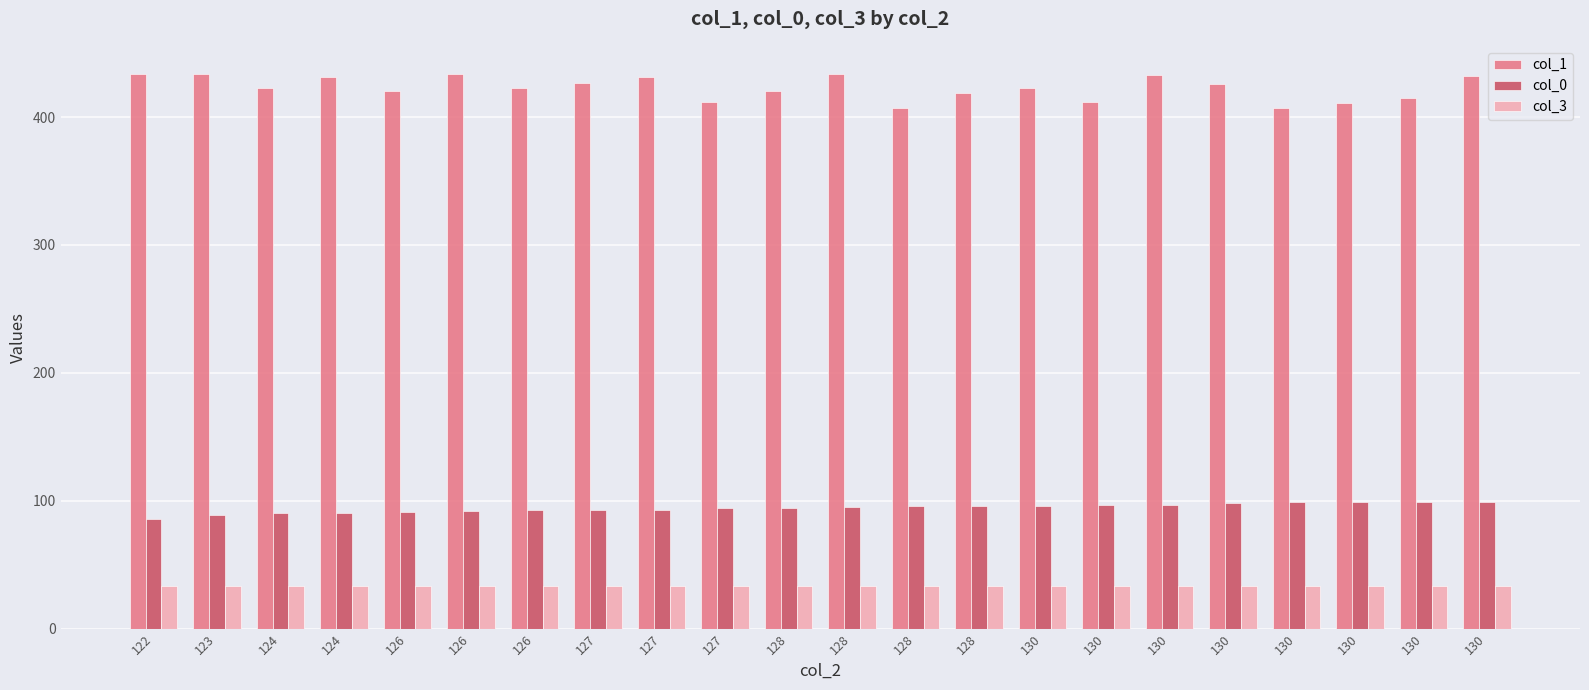

At how many categories does at least one series exceed 335?

22